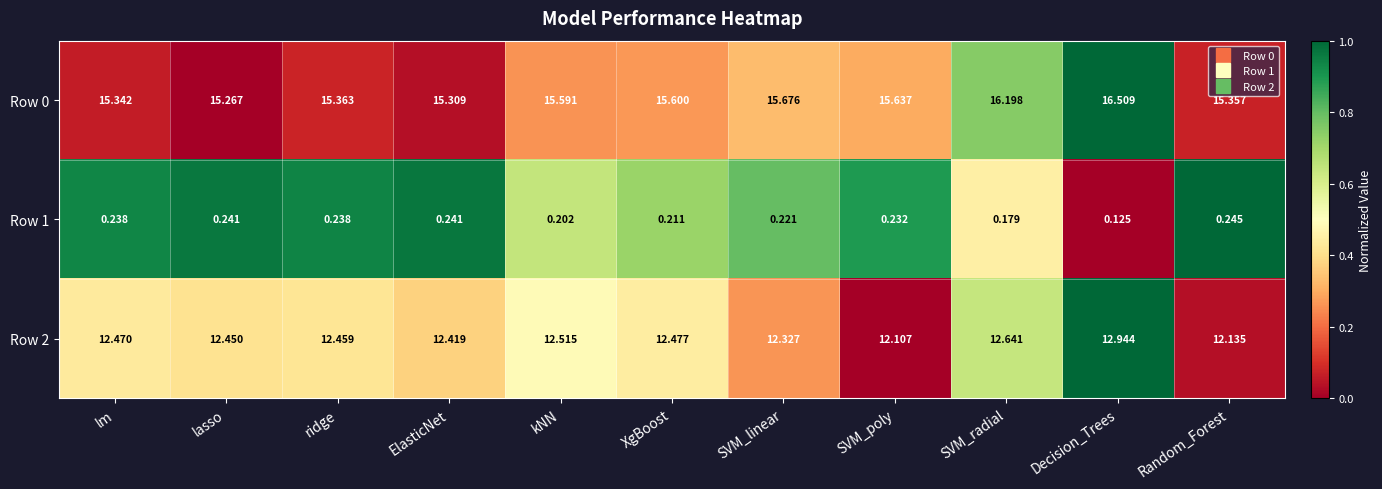

Which series has the largest range (max minus min)?

Row 0